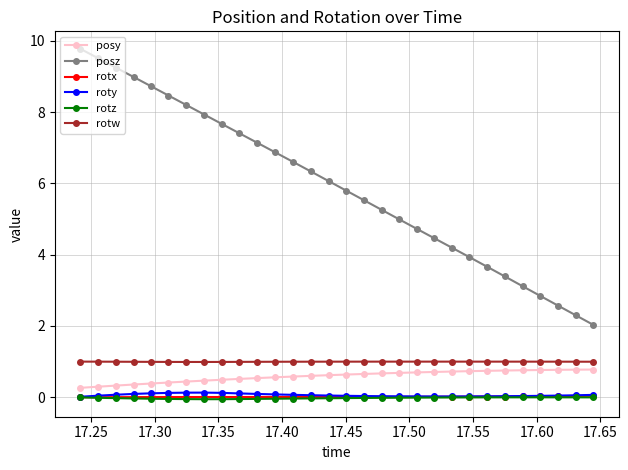

Which series has the largest range (max minus min)?

posz